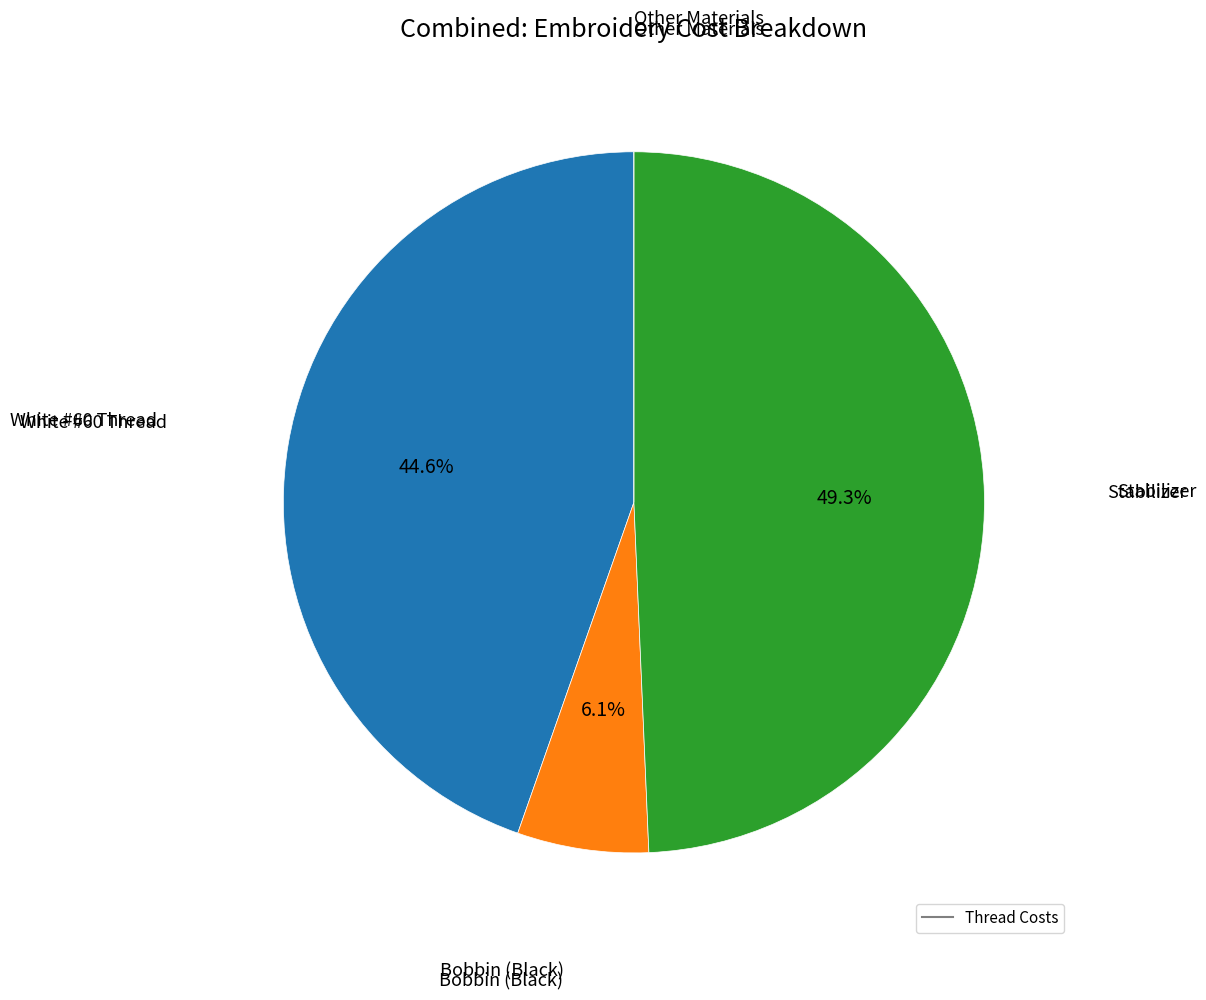

Does any single category account for the majority?

No